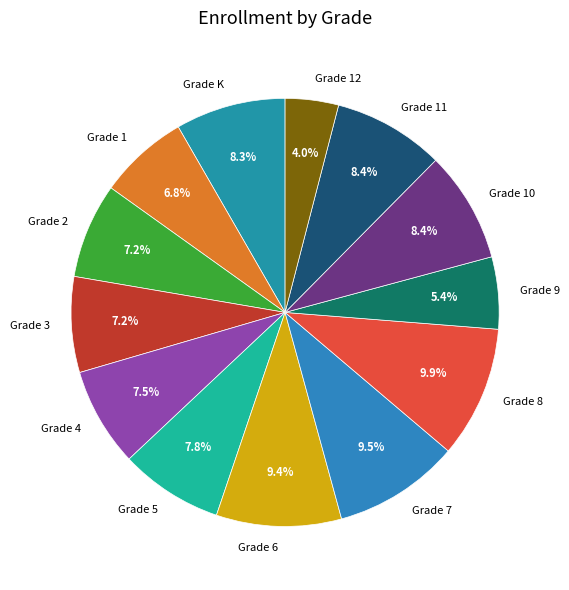

Does any single category account for the majority?

No